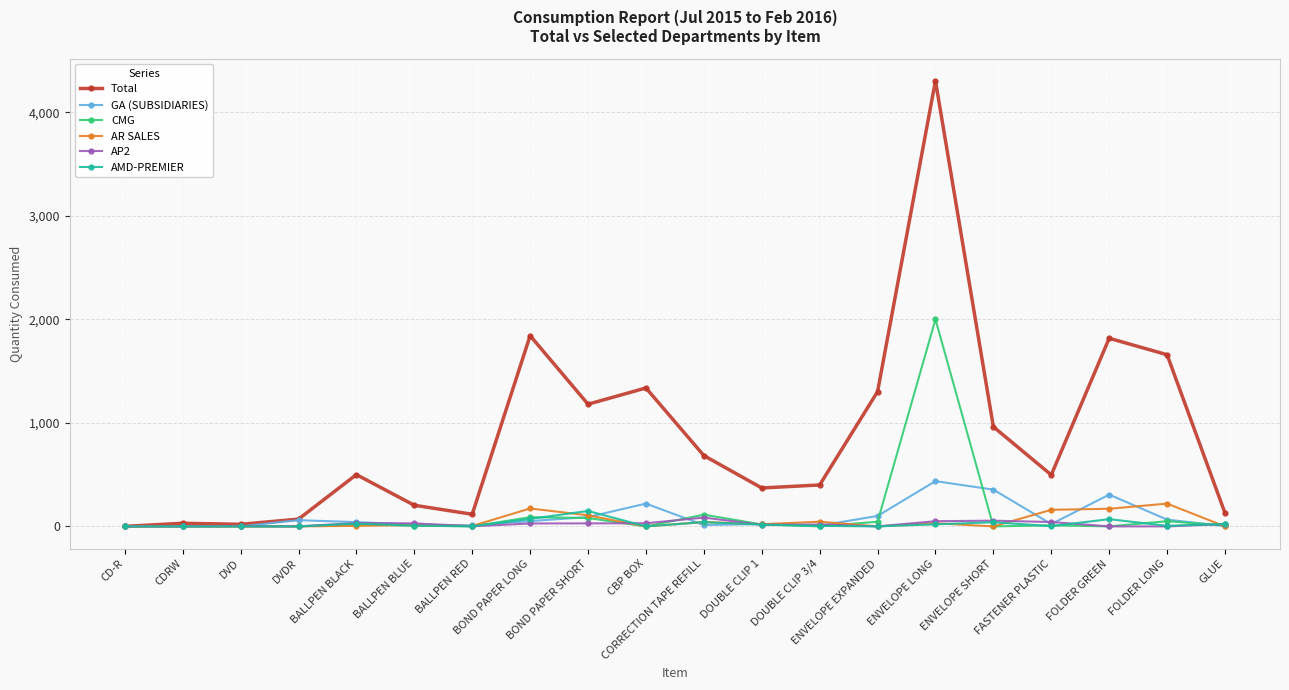

How many lines are shown in the chart?

6